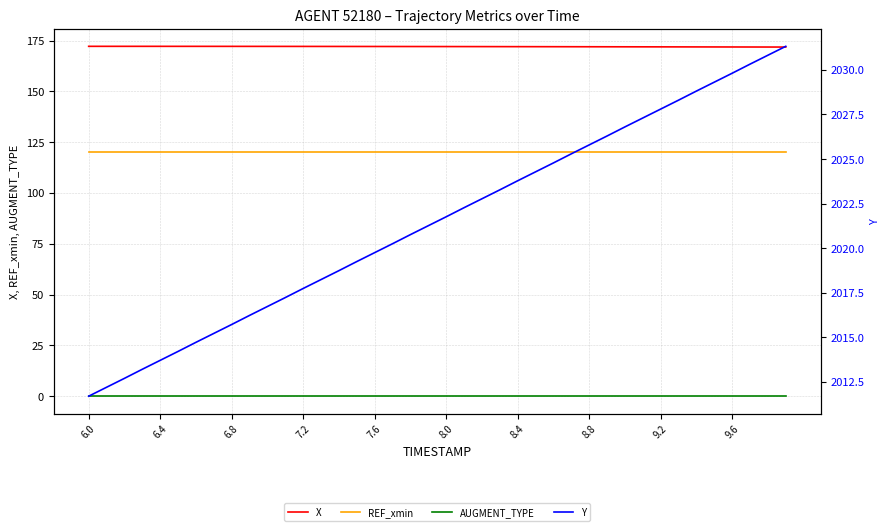

Rank the series by their maximum value, from lowest to highest.

AUGMENT_TYPE, REF_xmin, X, Y